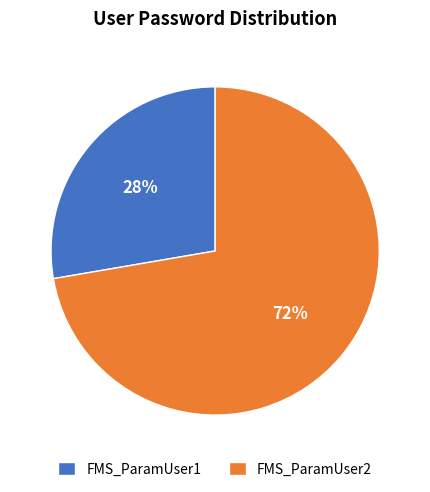

What is the largest slice in the pie chart?

FMS_ParamUser2